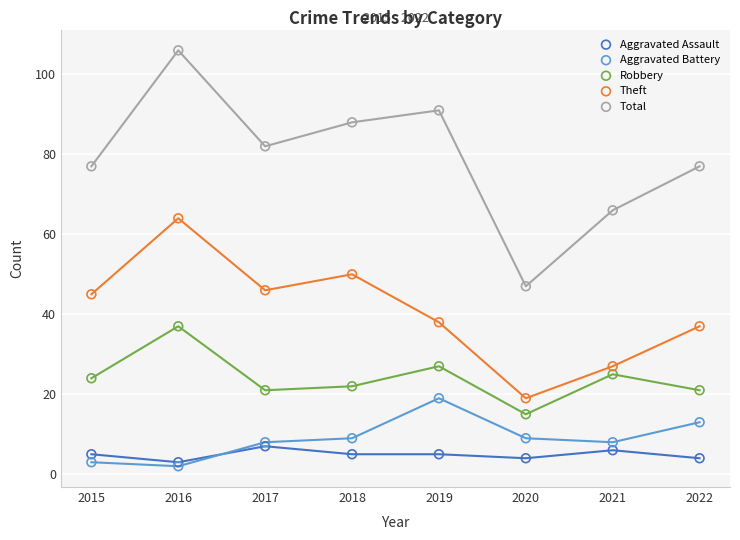

Which series reaches the maximum Y coordinate?

Total